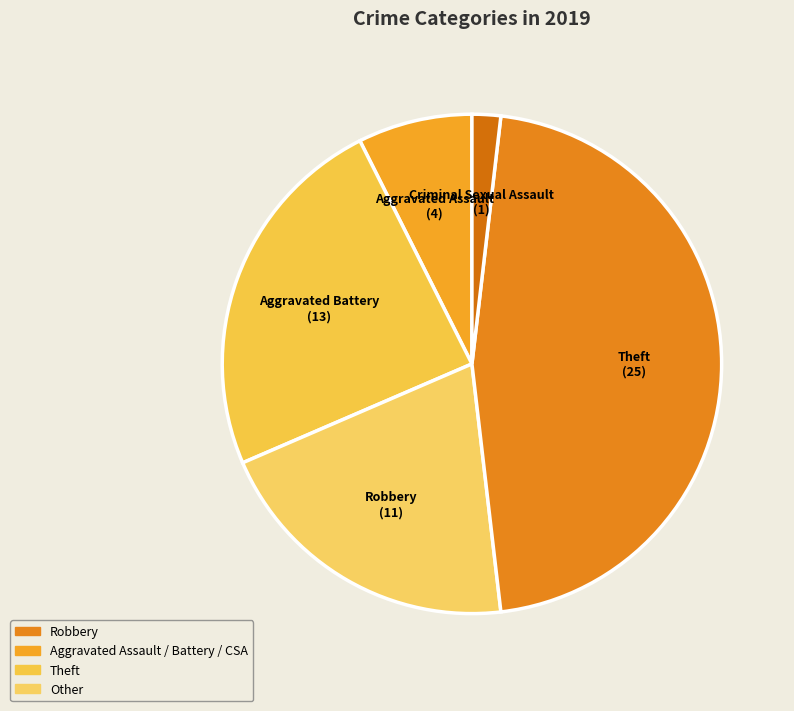

Is it true that Theft is 60% of the pie?

False